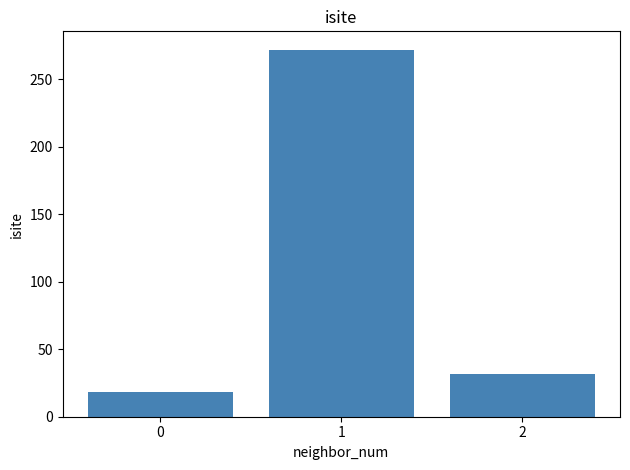

Reading right to left, transcribe all the data shown in this chart.

32	272	18